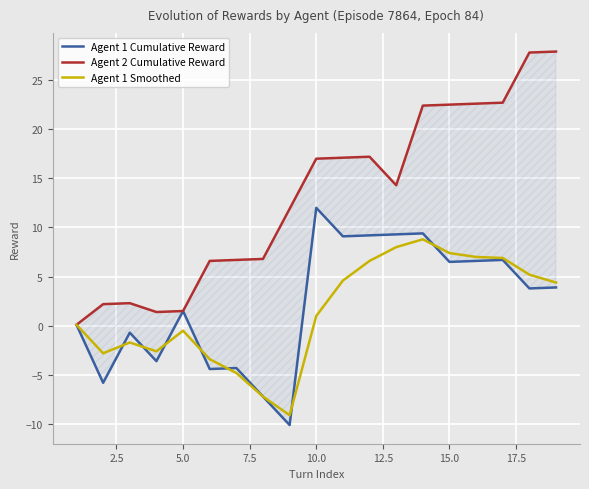

What is the greatest value displayed?

27.9